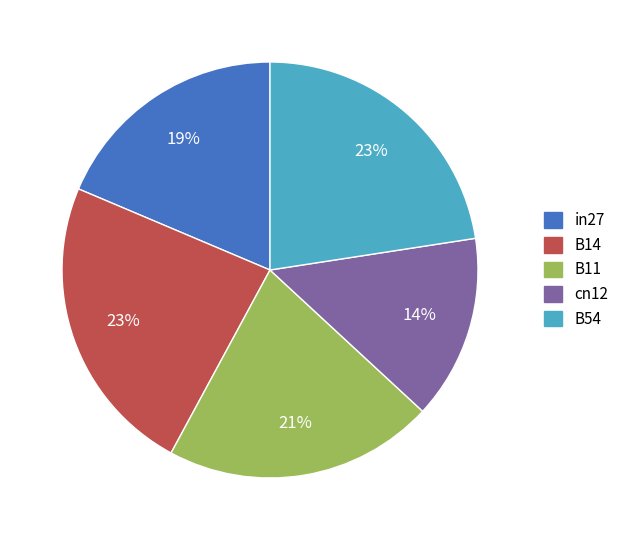

Which category has the smallest portion of the pie?

cn12